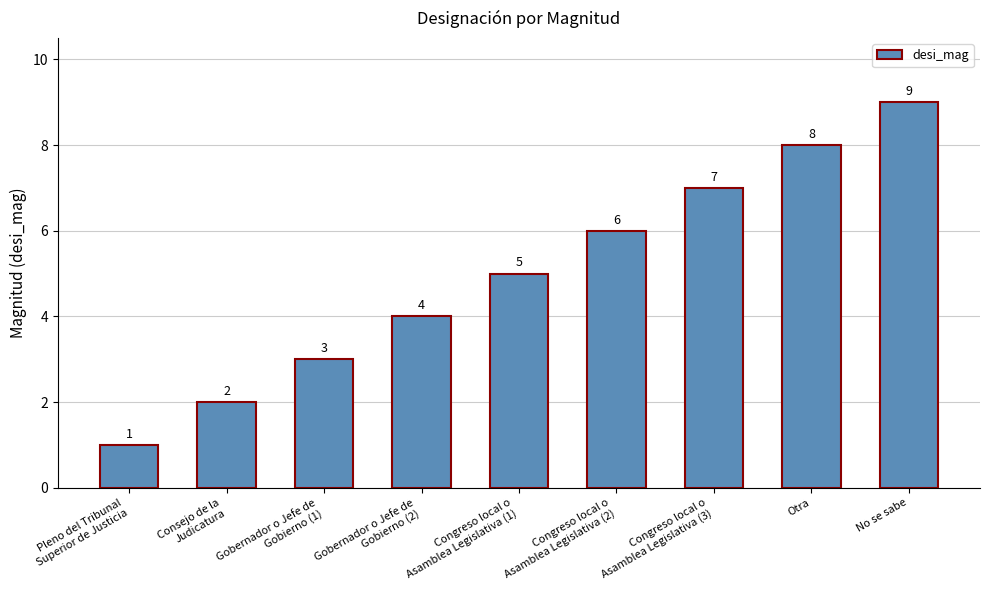

The value at Consejo de la
Judicatura is 1. True or false?

False